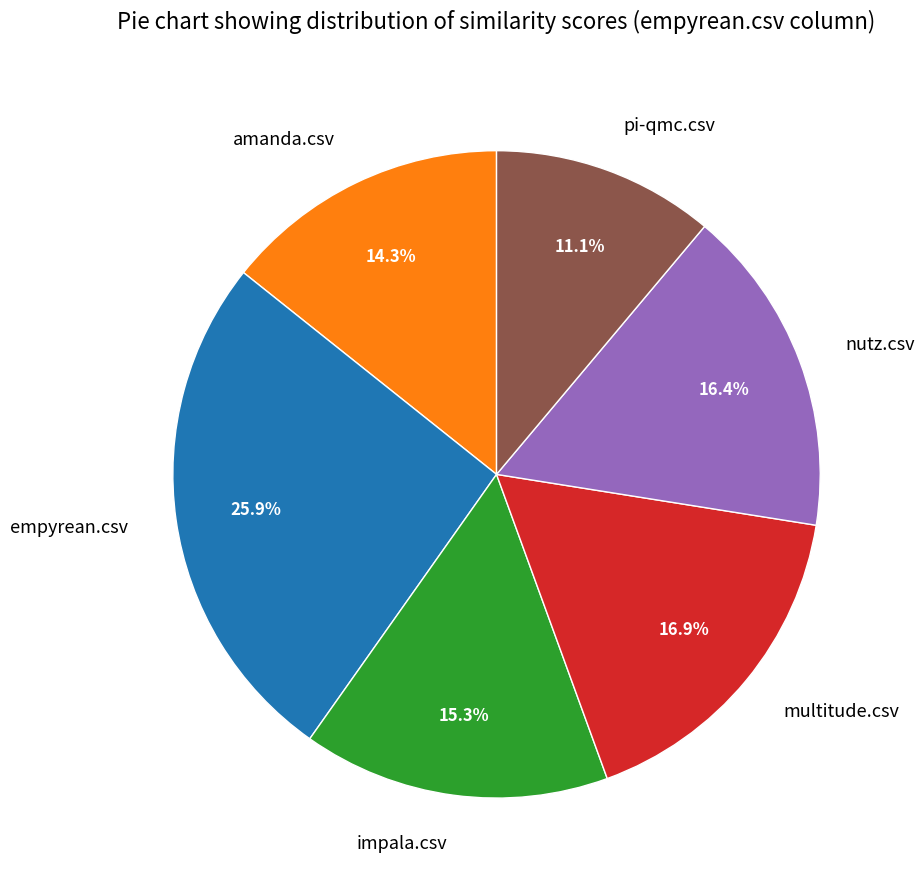

How many slices are in this pie chart?

6